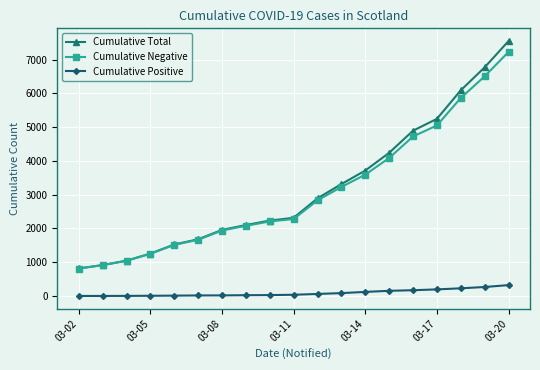

True or false: Cumulative Positive and Cumulative Negative cross at least once.

False